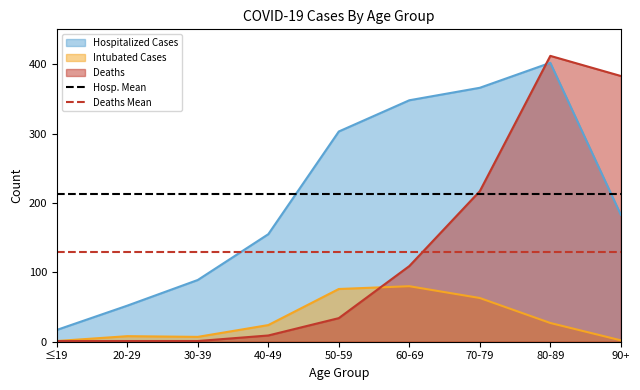

What is the sum of all Hosp. Mean values?

425.6